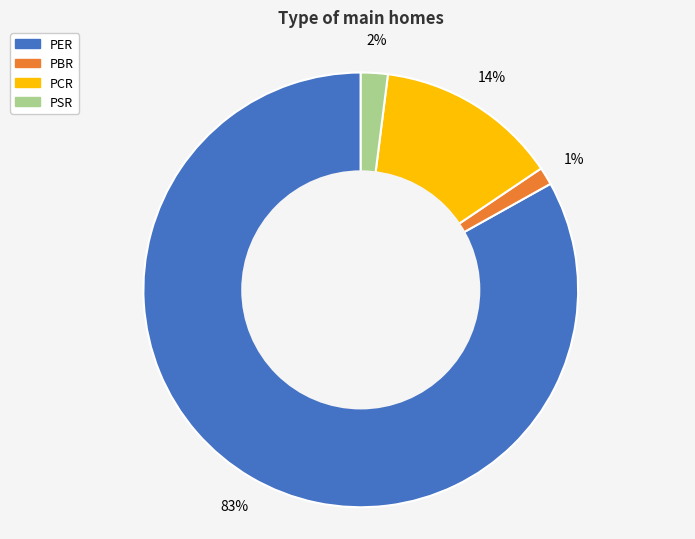

Approximately how many times larger is the value at PBR compared to PCR?

0.1